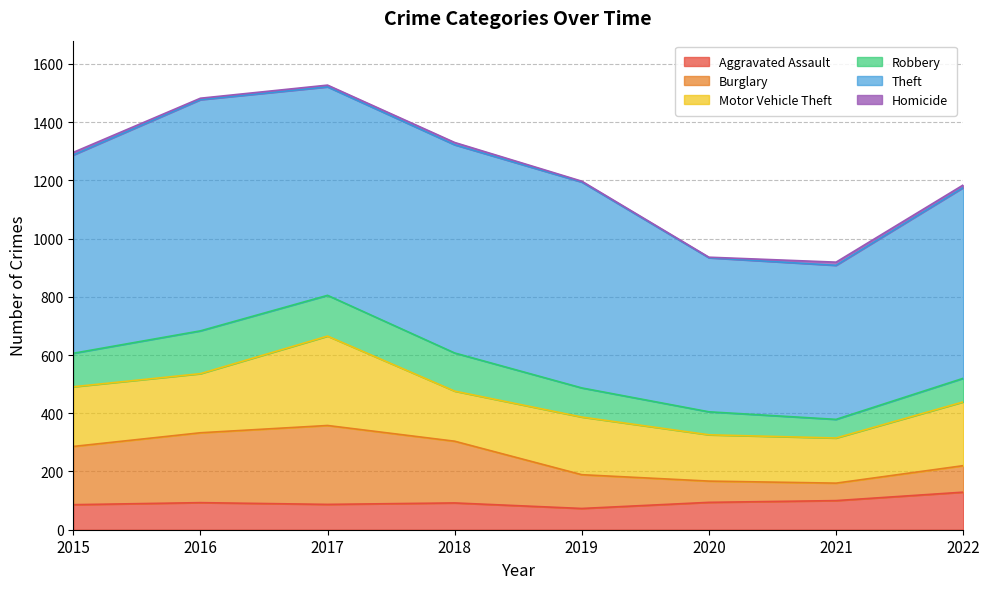

What is the minimum value for Burglary?

60